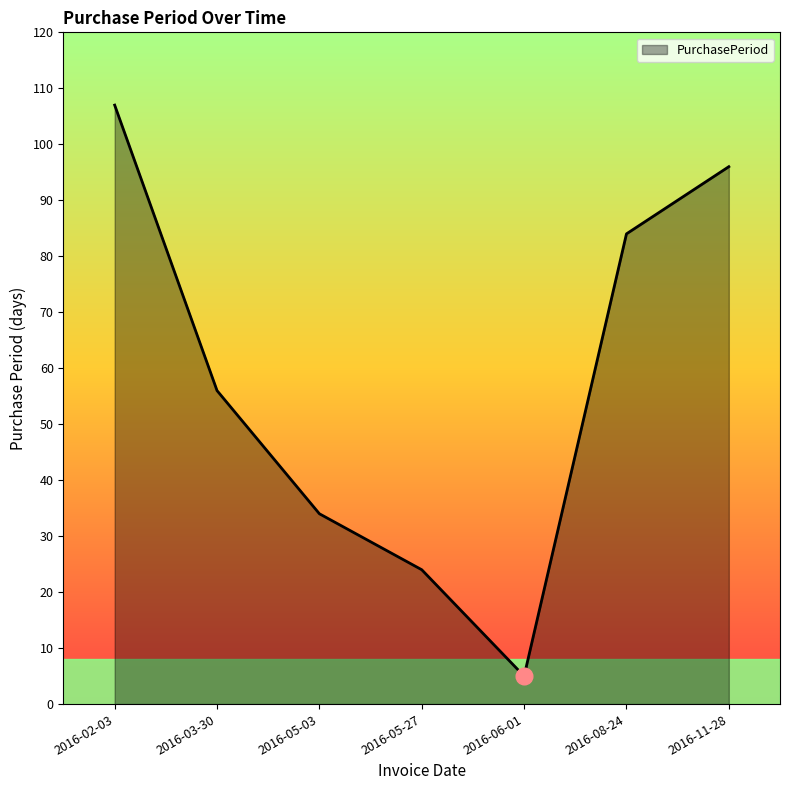

Reading right to left, transcribe all the data shown in this chart.

2016-11-28=96	2016-08-24=84	2016-06-01=5	2016-05-27=24	2016-05-03=34	2016-03-30=56	2016-02-03=107